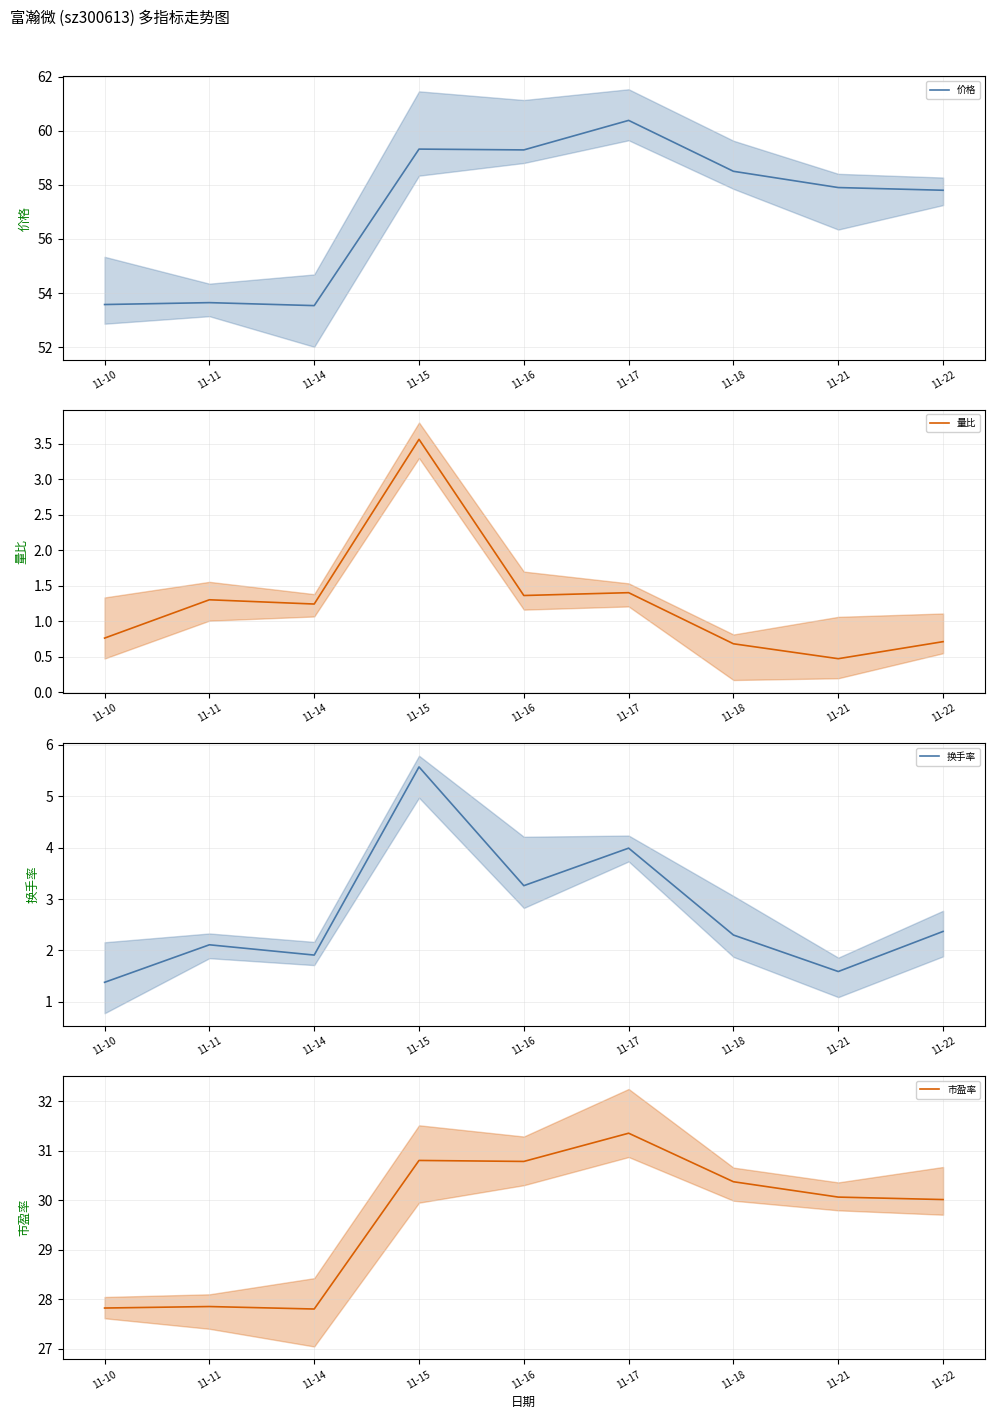

Reading left to right, extract all data points from this chart.

价格: 53.6	53.6	53.5	59.3	59.3	60.4	58.5	57.9	57.8
量比: 0.8	1.3	1.2	3.6	1.4	1.4	0.7	0.5	0.7
换手率: 1.4	2.1	1.9	5.6	3.3	4.0	2.3	1.6	2.4
市盈率: 27.8	27.9	27.8	30.8	30.8	31.4	30.4	30.1	30.0